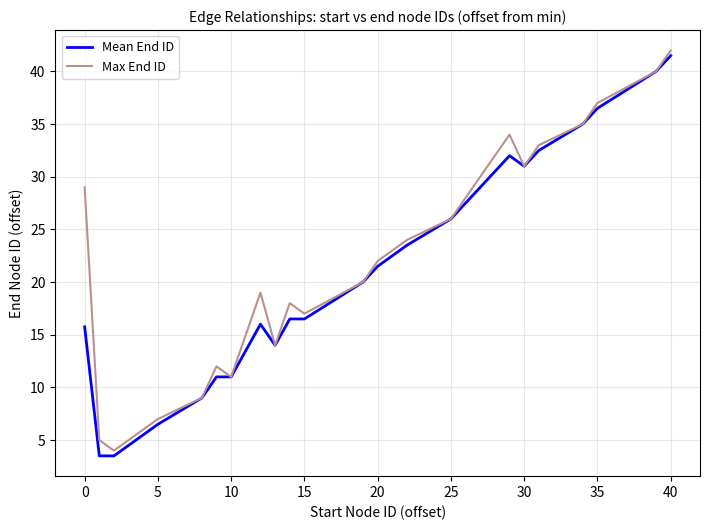

What is the greatest value displayed?

42.0